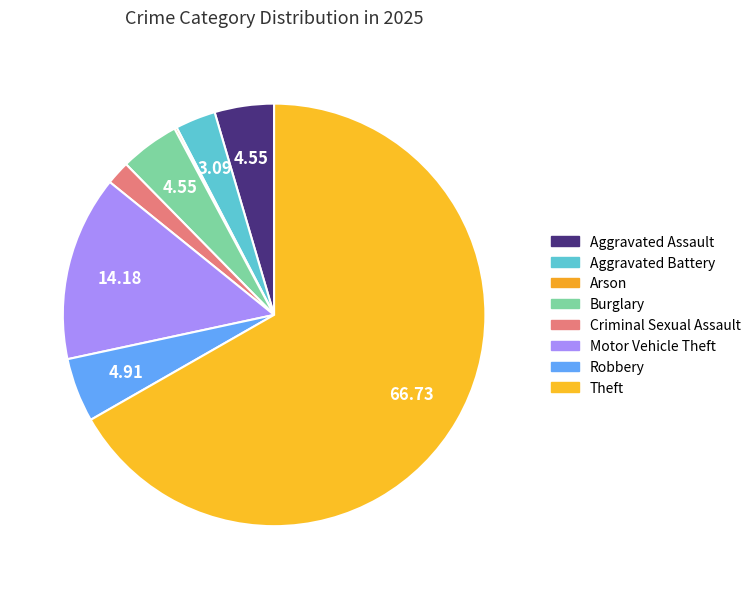

How many segments does this pie chart have?

8